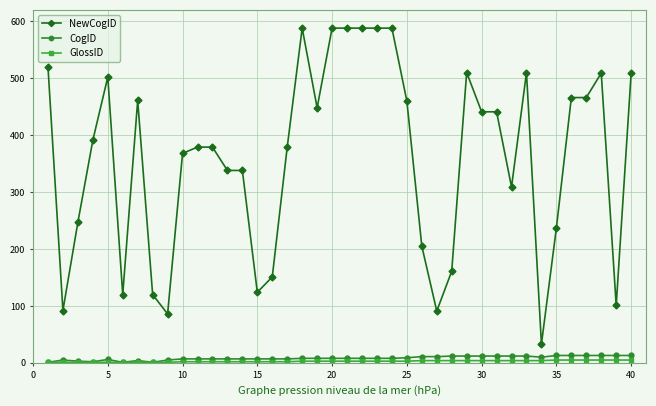

Which series has the widest spread of values?

NewCogID